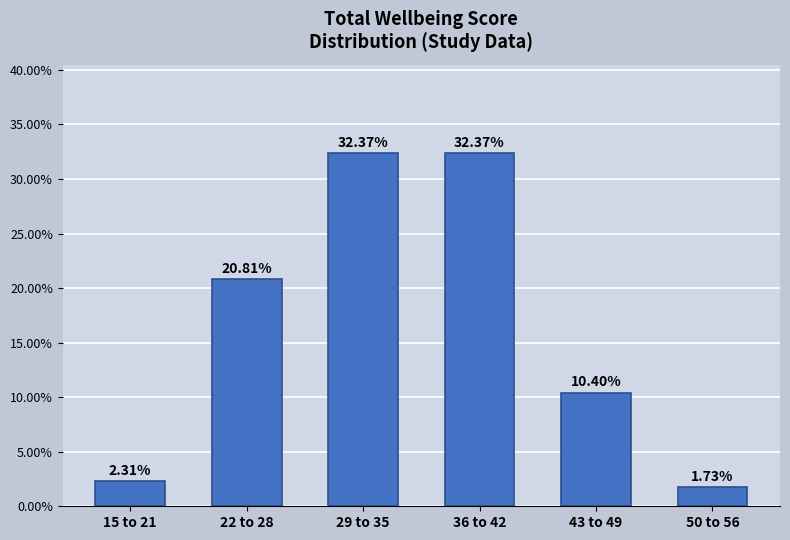

What is the sum of the values at 36 to 42 and 43 to 49?

42.8